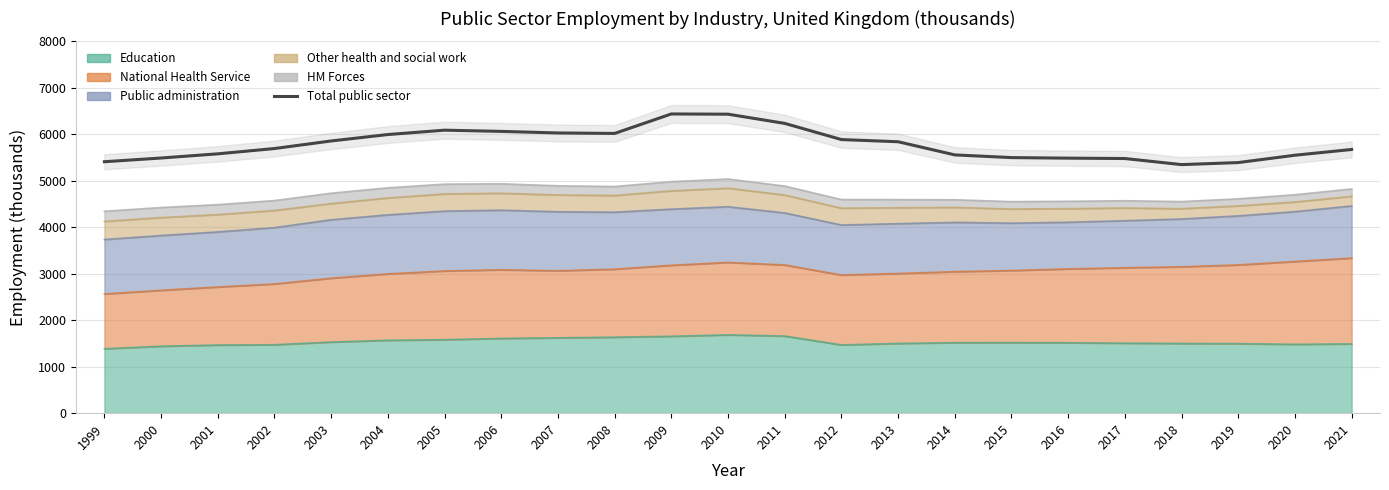

Reading left to right, extract all data points from this chart.

5410	5490	5580	5694	5857	5995	6089	6063	6029	6019	6438	6433	6235	5887	5840	5557	5499	5487	5479	5348	5392	5550	5674